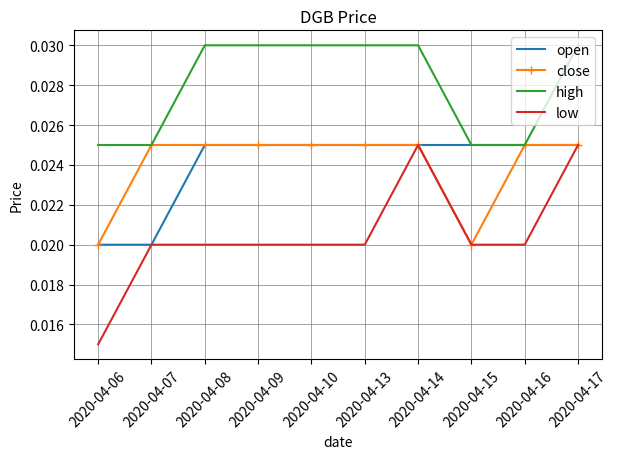

Between 2020-04-08 and 2020-04-17, which series saw the biggest shift?

low